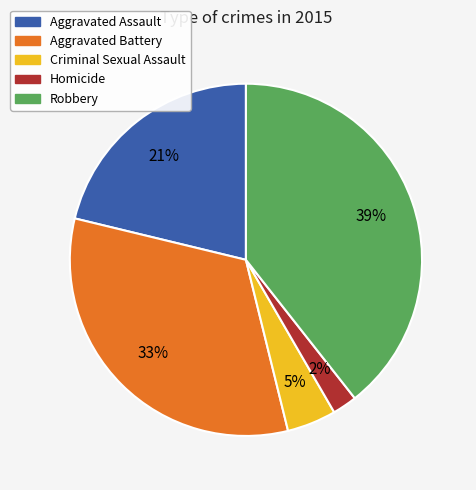

How many slices are in this pie chart?

5